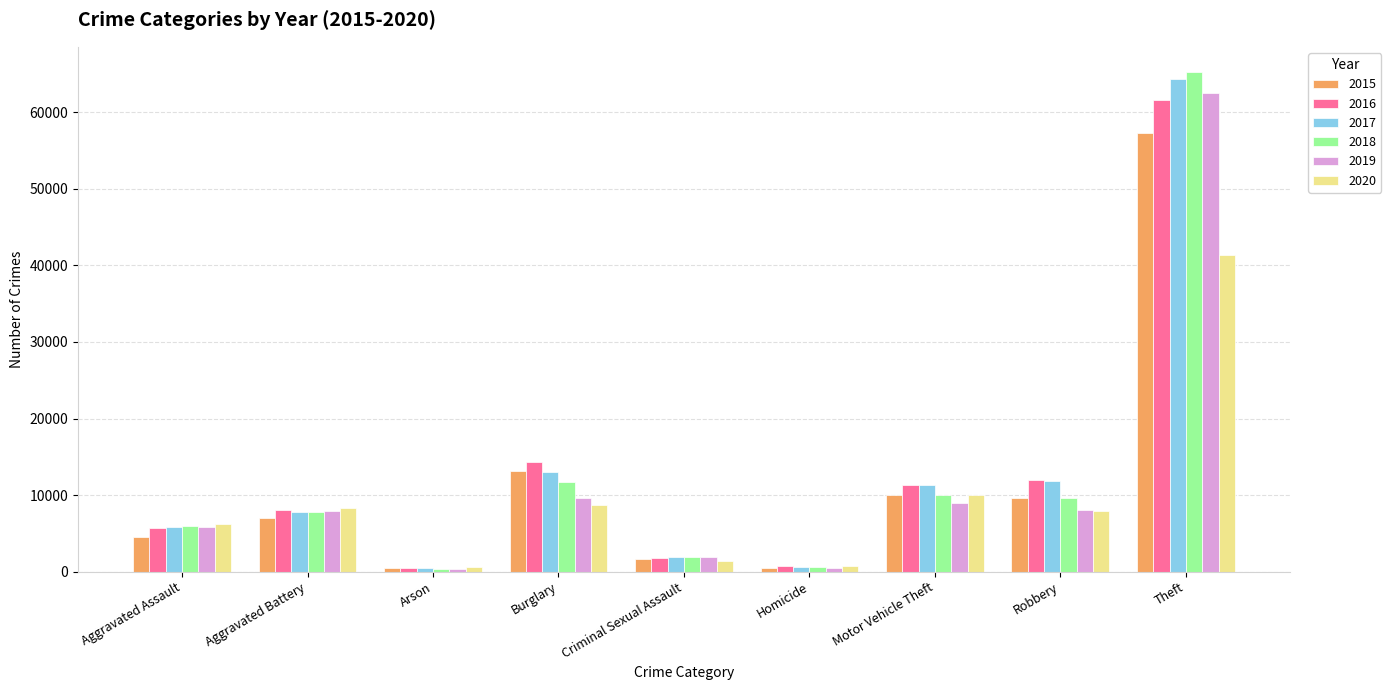

What are all the series names shown in the legend?

2015, 2016, 2017, 2018, 2019, 2020